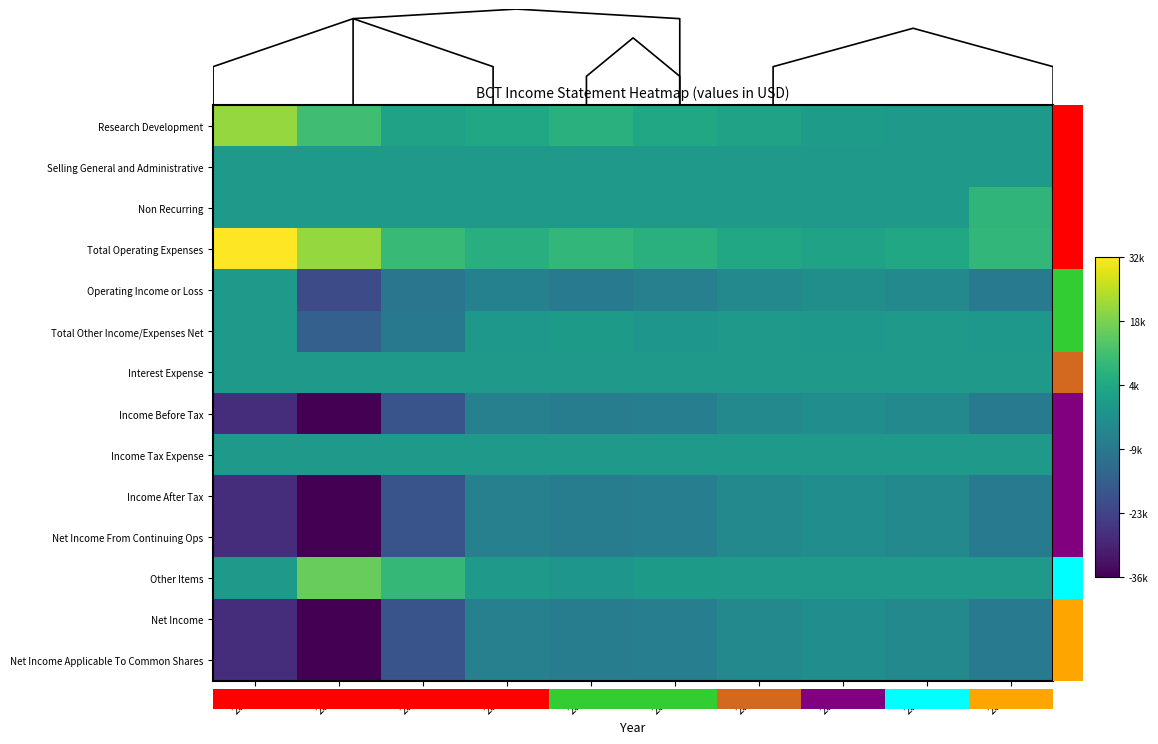

Which series has the largest total across all categories?

Total Operating Expenses